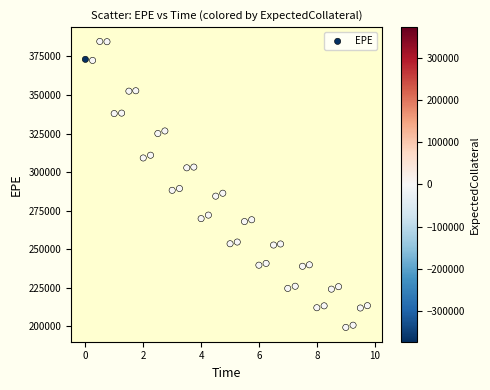

What is the range of Y values (max minus min)?

185347